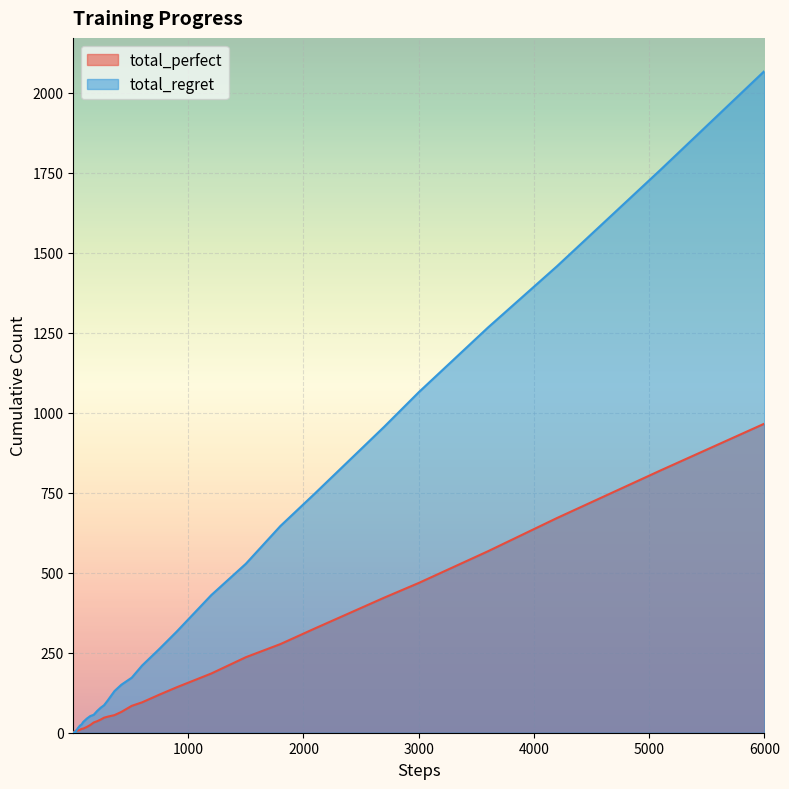

At which label is total_perfect closest to 483?

3000